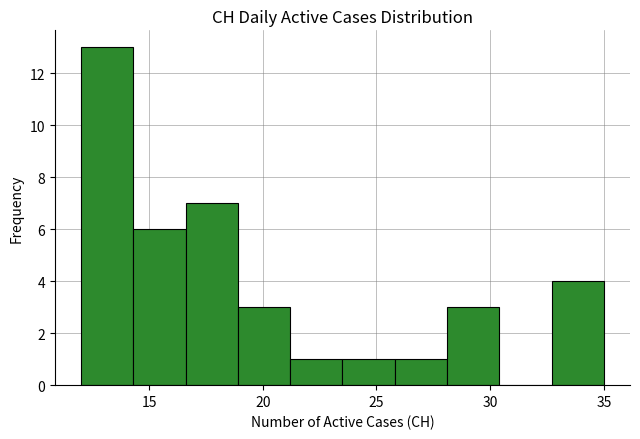

What is the height of the bar covering 21.2 to 23.5 on the x-axis? Neither the bar edges nor the heights are printed on the chart, so give them approximately, as read against the axes.

1